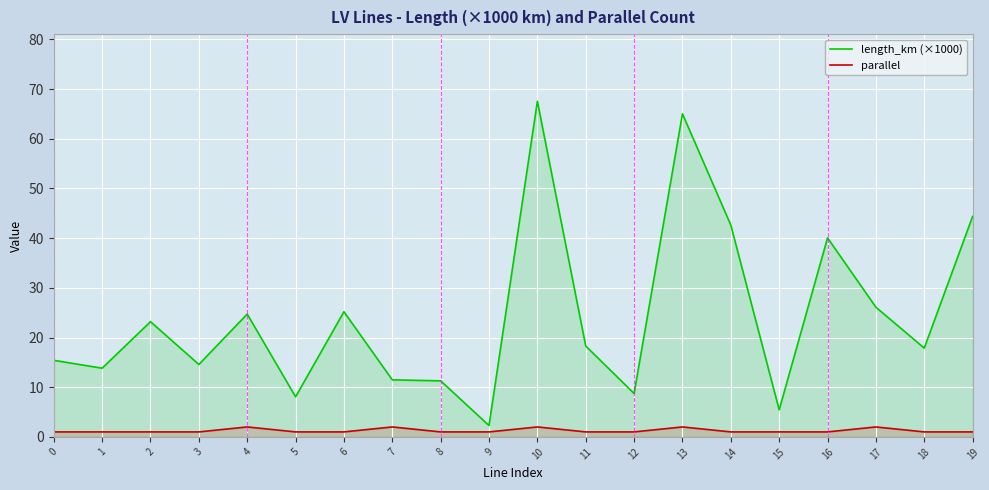

How many values in the length_km (×1000) series exceed 18?

10